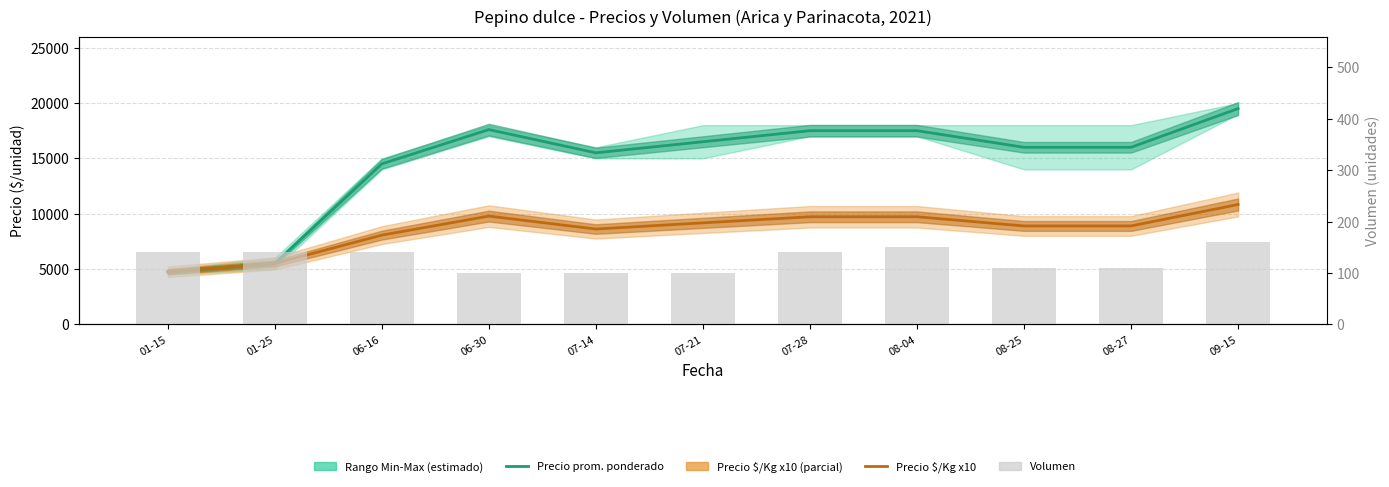

The Precio $/Kg (x10) series shows 14565 at 08-27. True or false?

False